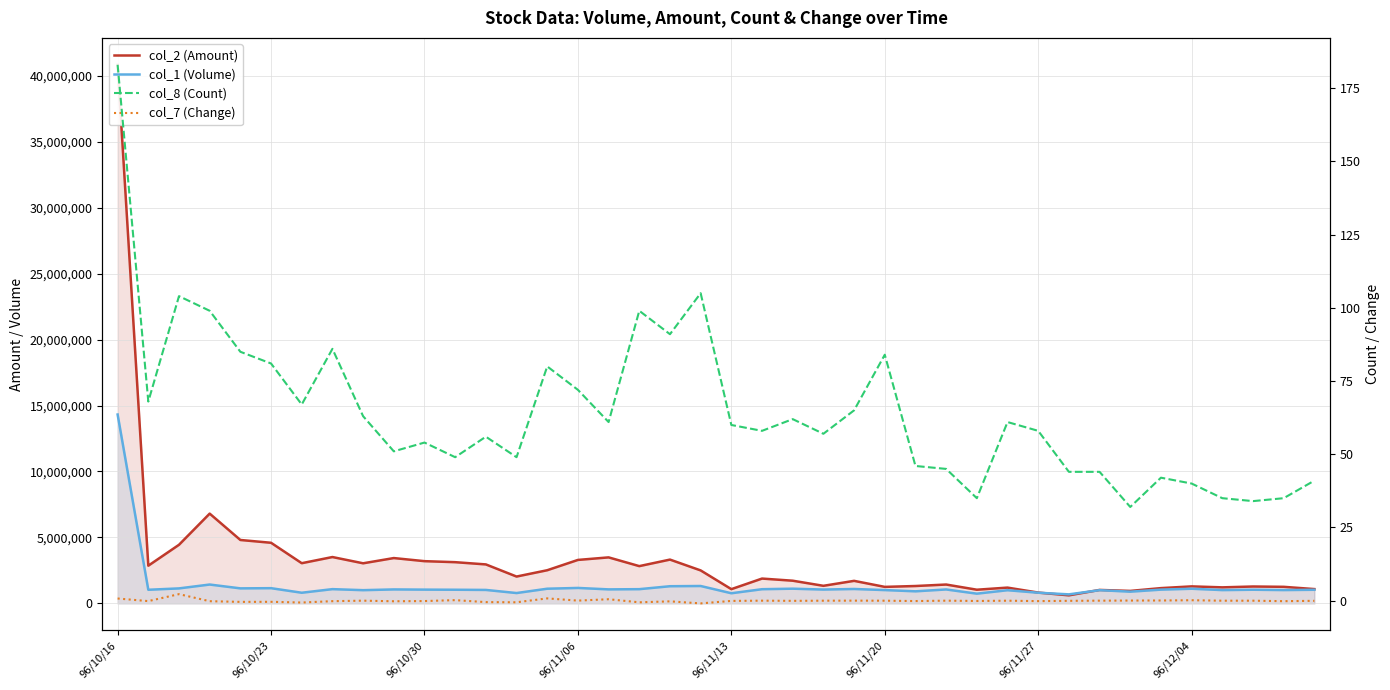

Is the value of col_2 (Amount) at 36 greater than the value of col_1 (Volume) at 96/11/20?

Yes